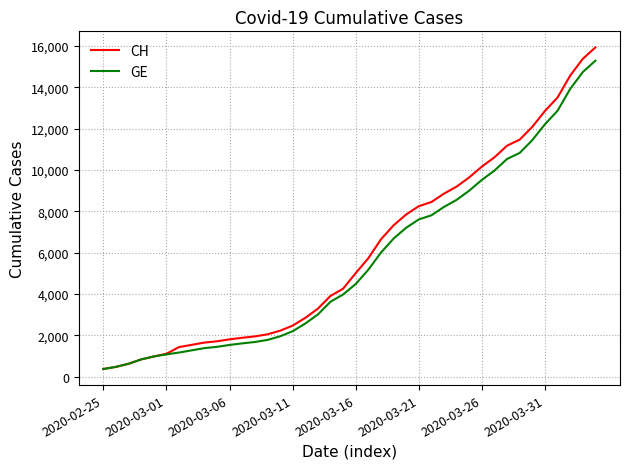

What is the maximum value for CH?

15926